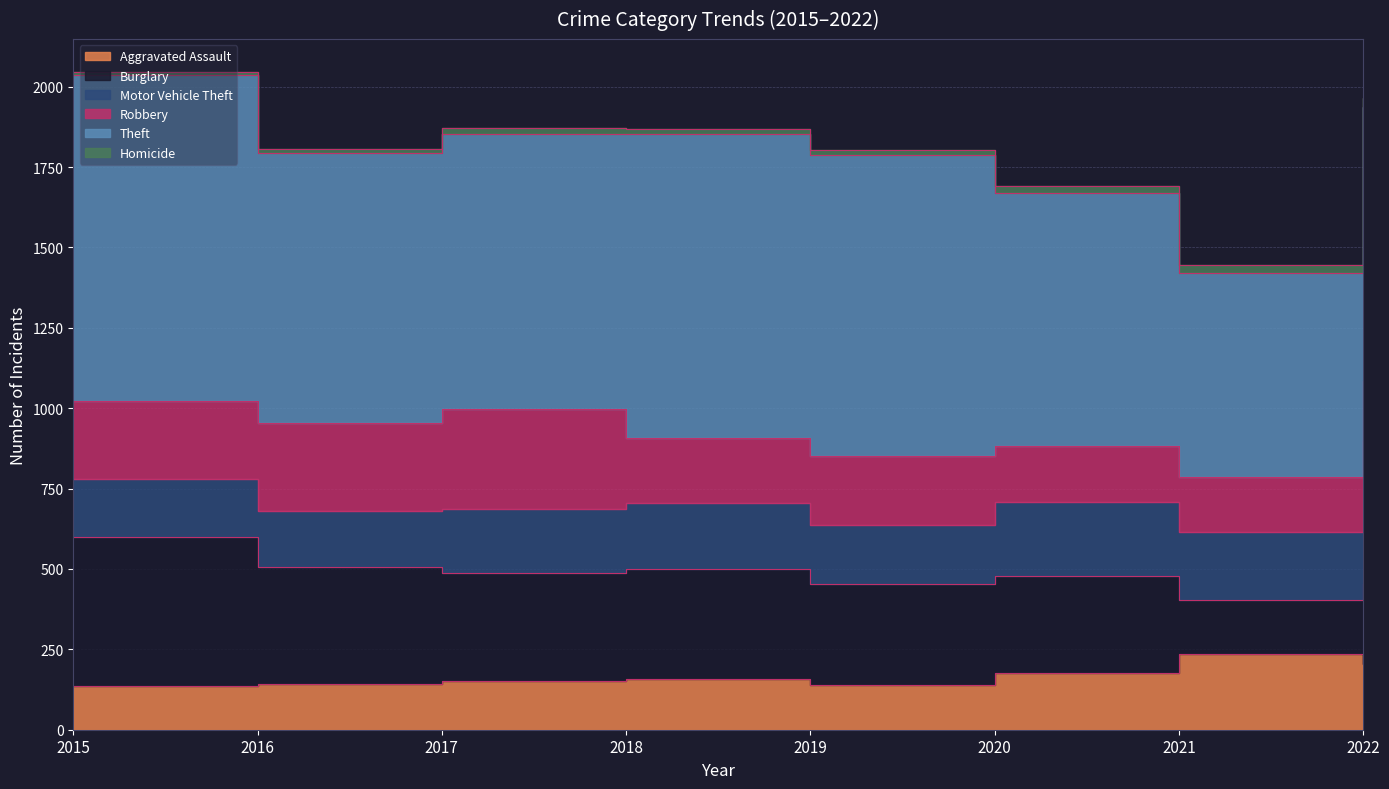

Reading right to left, list all the values displayed in this chart.

Aggravated Assault: 203	234	175	138	158	150	143	136
Burglary: 251	171	303	316	342	339	362	462
Motor Vehicle Theft: 444	210	231	183	205	199	176	183
Robbery: 186	170	175	213	202	309	274	242
Theft: 853	637	784	939	947	856	838	1012
Homicide: 27	25	22	14	13	20	14	11